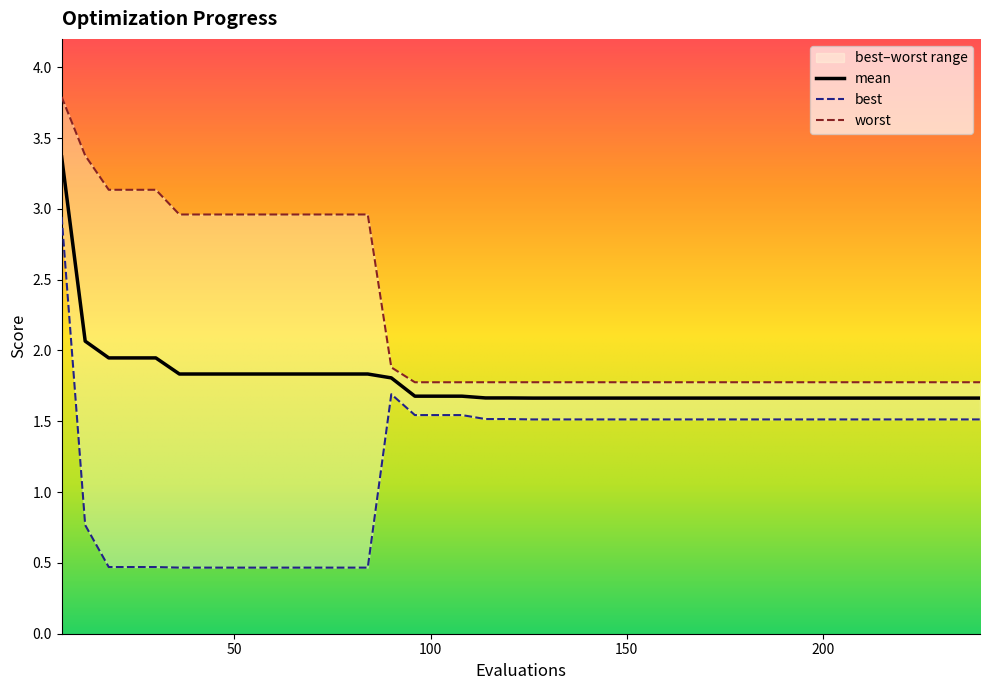

What is the highest value of the mean series?

3.4